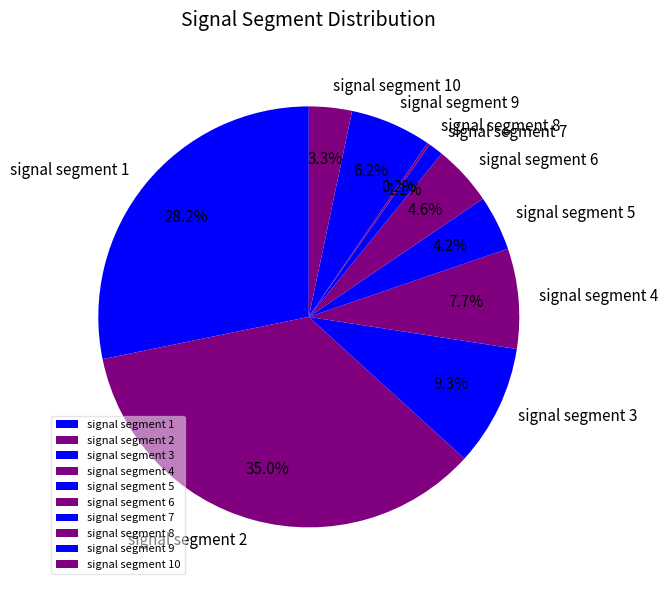

Between signal segment 3 and signal segment 1, which is larger?

signal segment 1